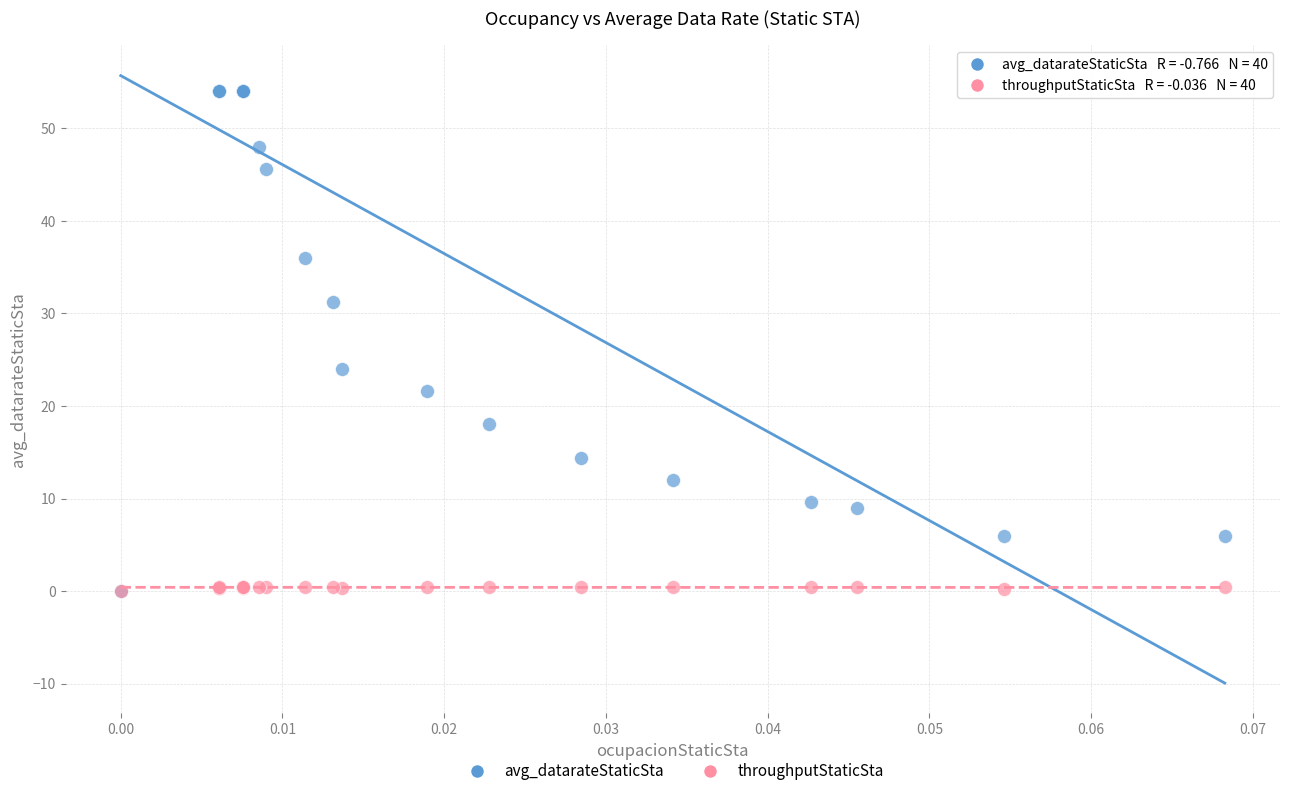

Which series has the widest spread of Y values?

avg_datarateStaticSta